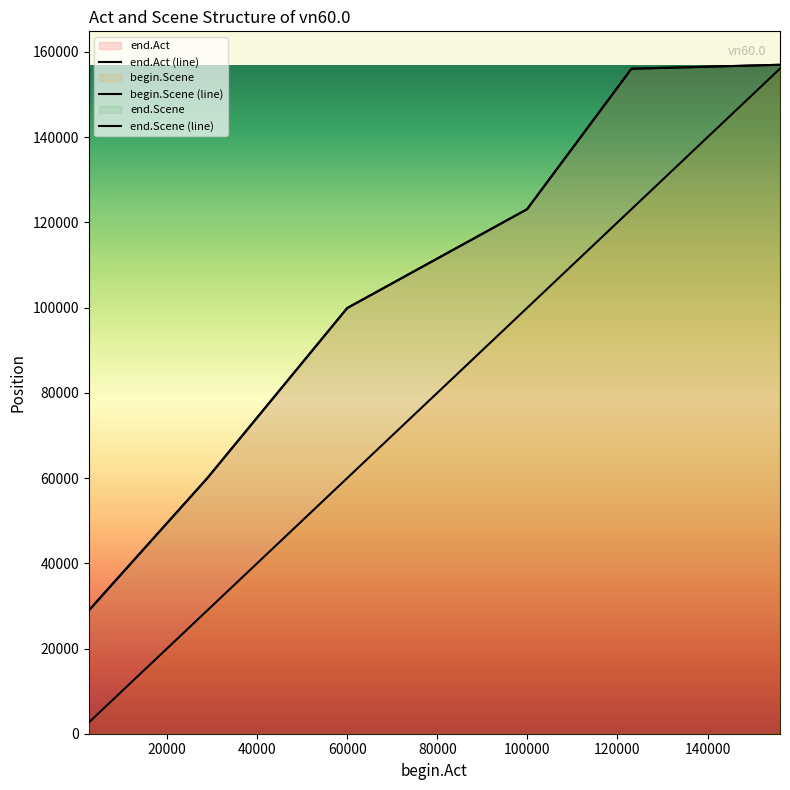

True or false: begin.Scene and end.Scene cross at least once.

False